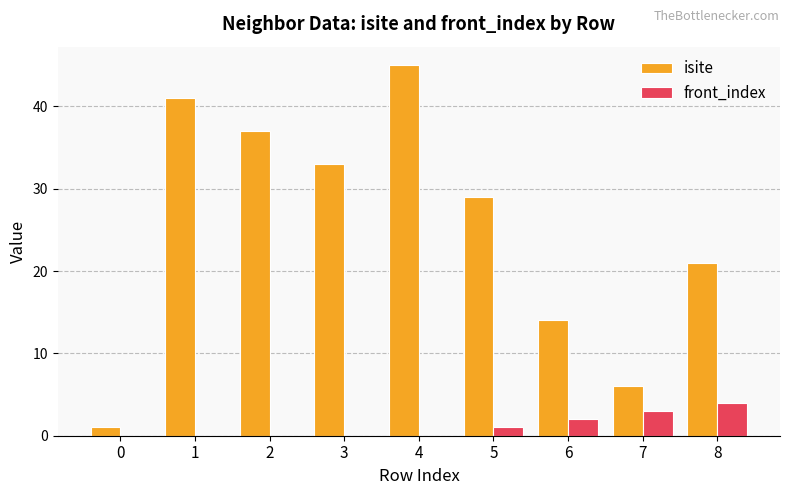

True or false: front_index has a value of 3 at 3.

False